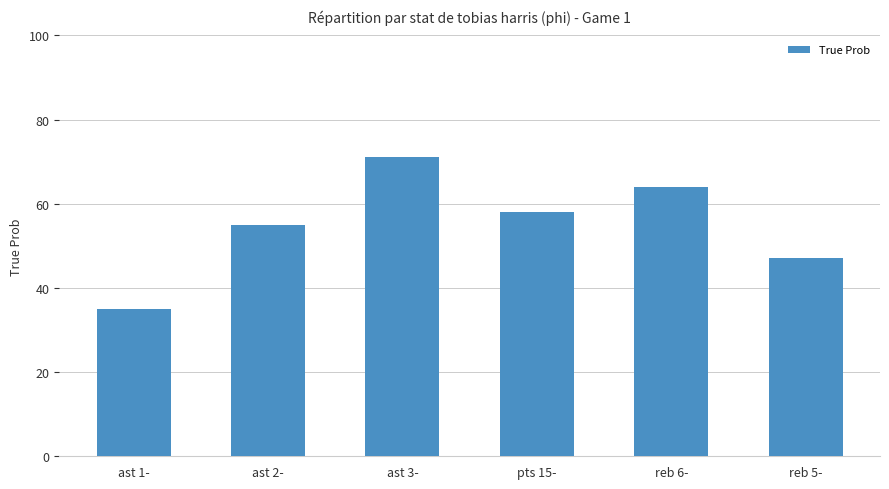

The value at pts 15- is 80. True or false?

False